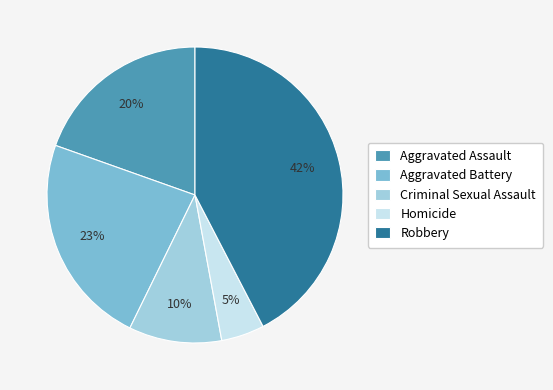

To the nearest percent, what is the average slice percentage?

20%